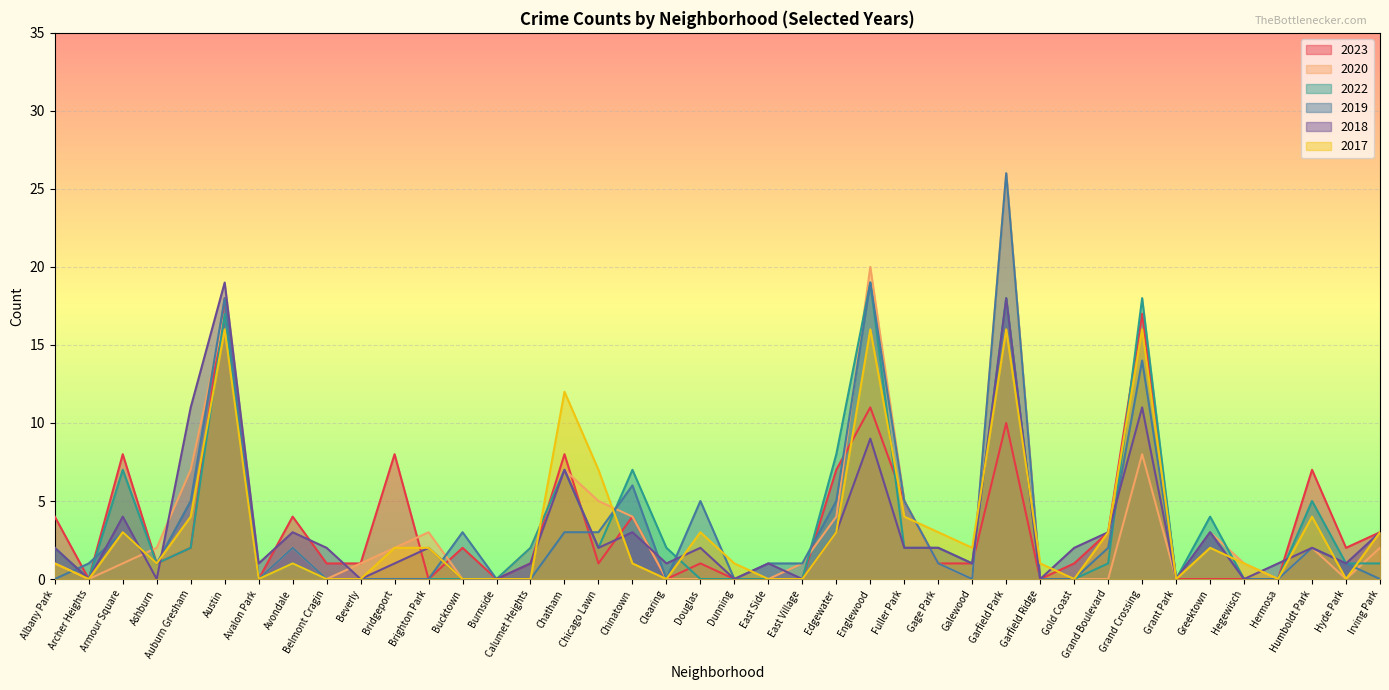

What is the sum of the 2019 values at Englewood and Garfield Park?

45